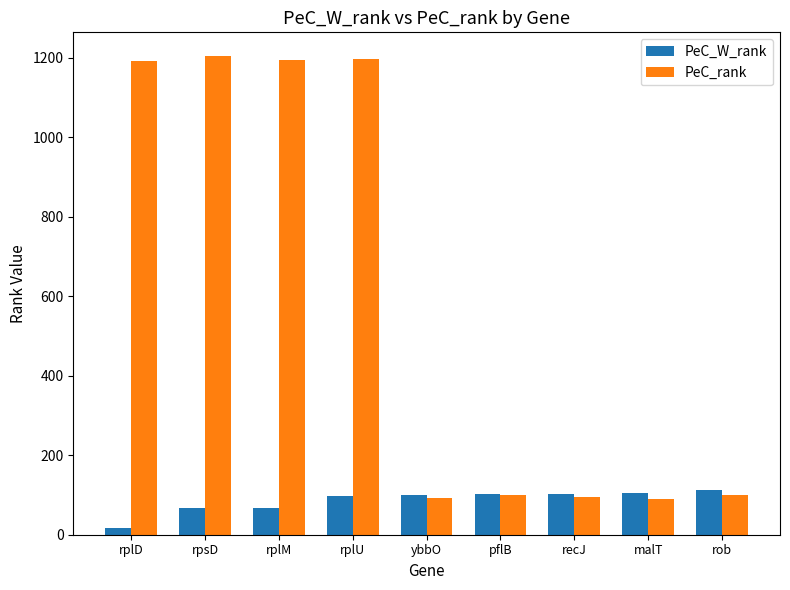

What is the minimum value for PeC_rank?

91